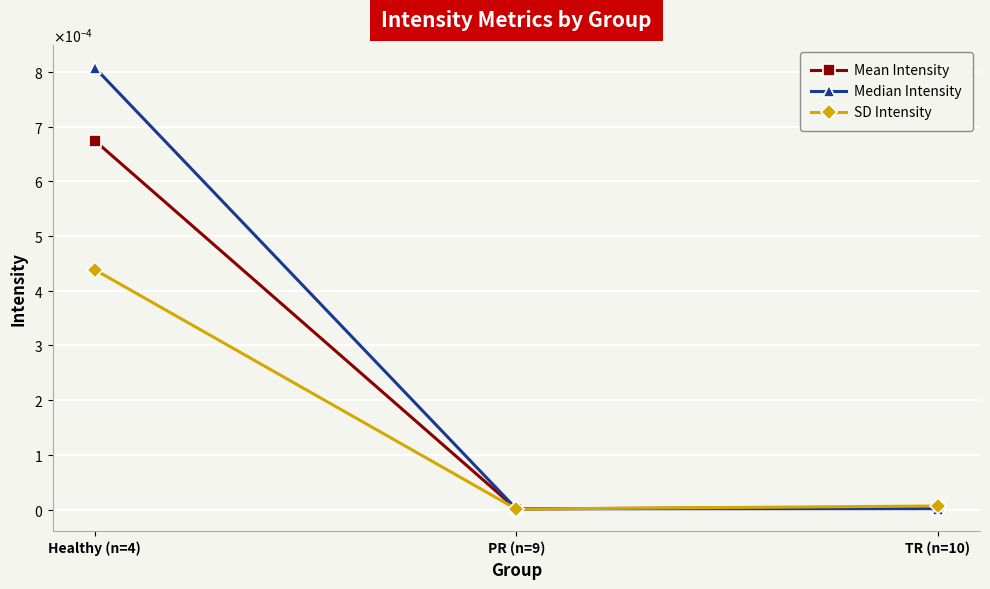

At which label is SD Intensity closest to 0?

PR (n=9)